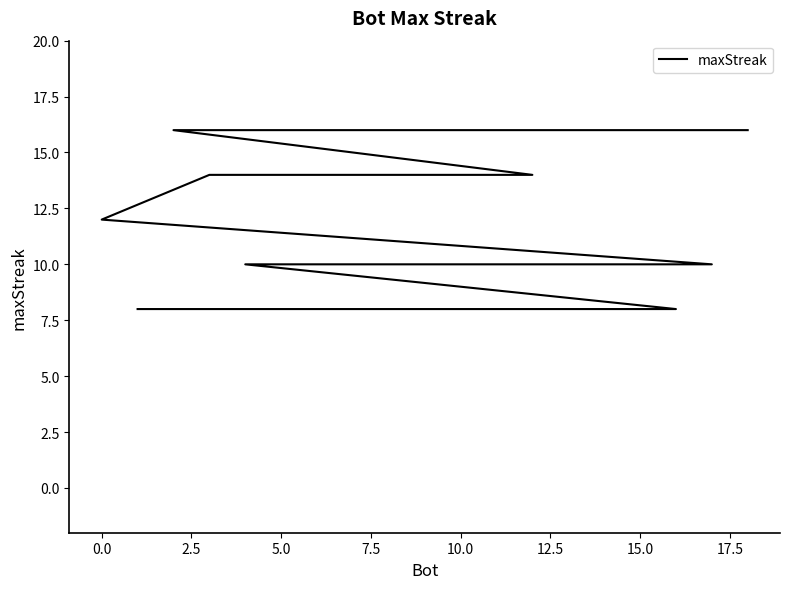

How many distinct data groups are displayed?

1